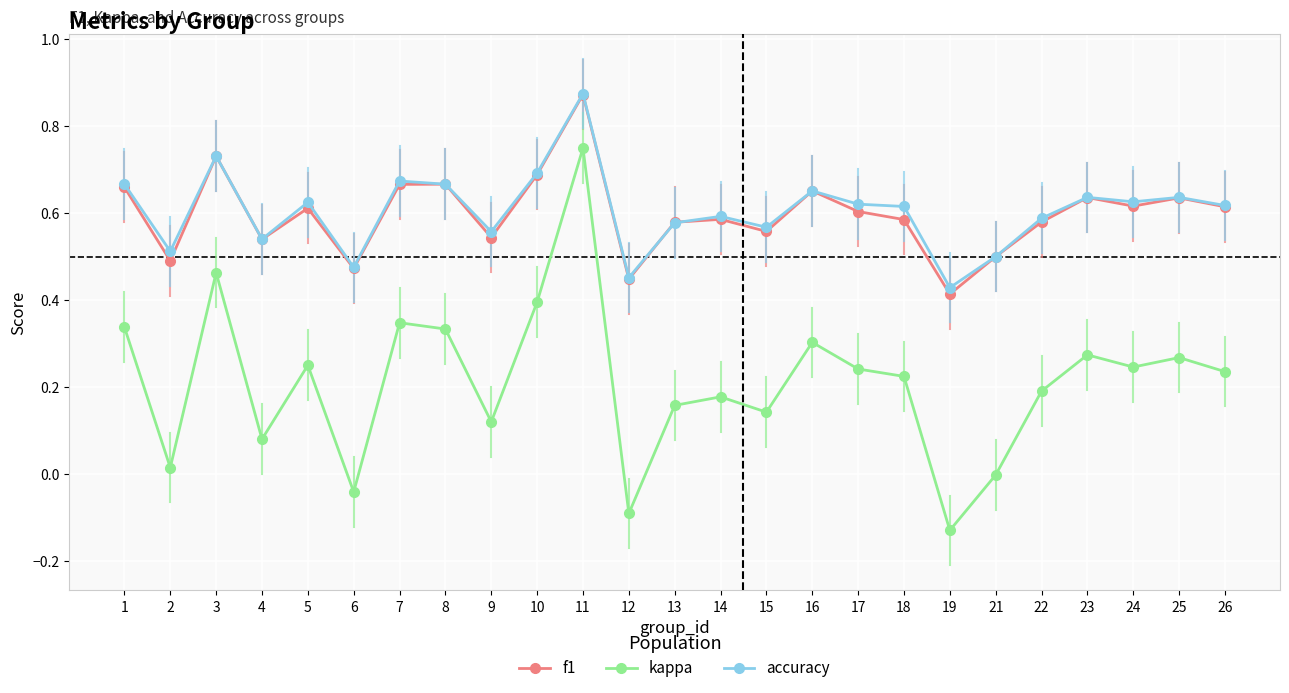

What is the total value across all series at 18?

1.4